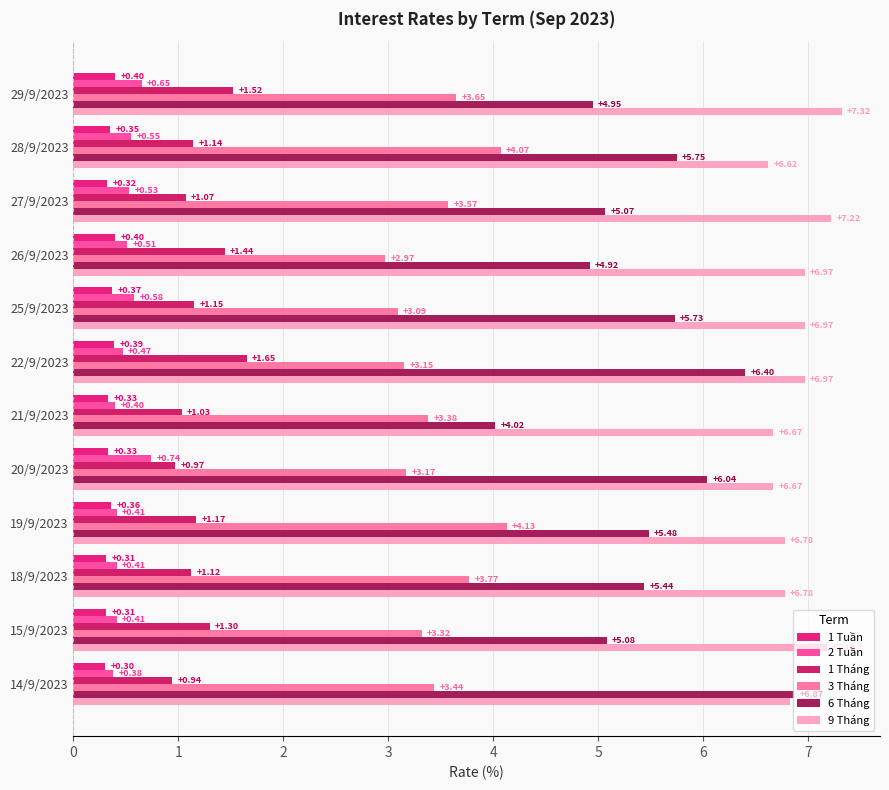

How many distinct data groups are displayed?

6